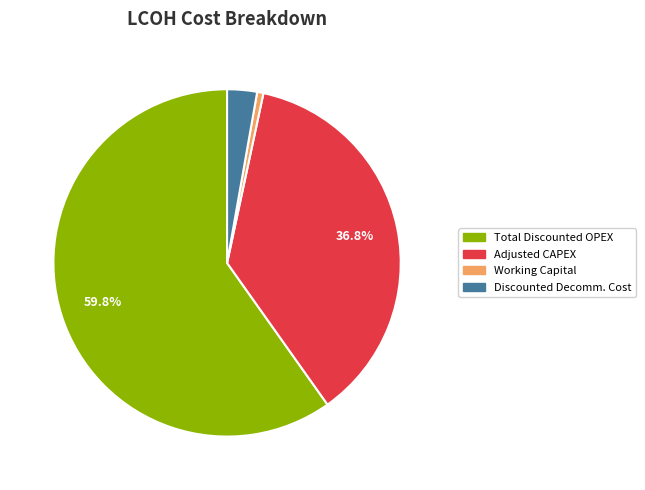

Combined, do Adjusted CAPEX and Total Discounted OPEX account for over 50%?

Yes